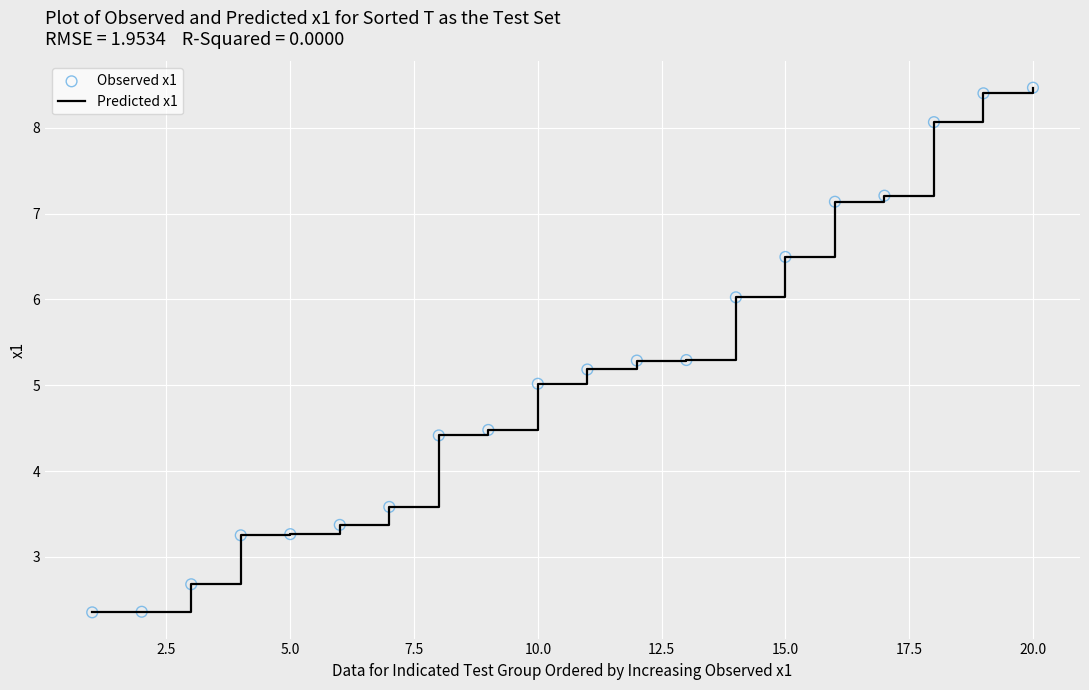

What is the difference between the maximum and minimum values?

6.1